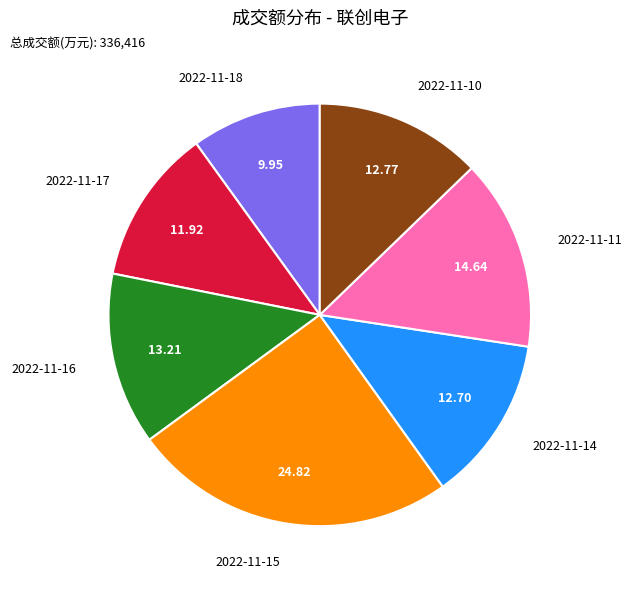

Does any single category account for the majority?

No